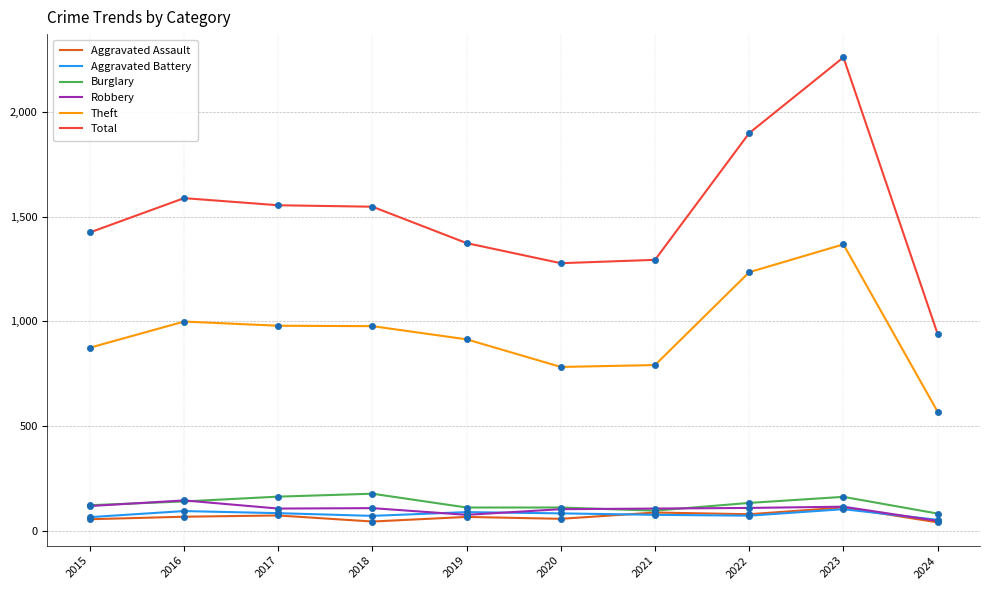

At which category is the sum across all series the highest?

2023